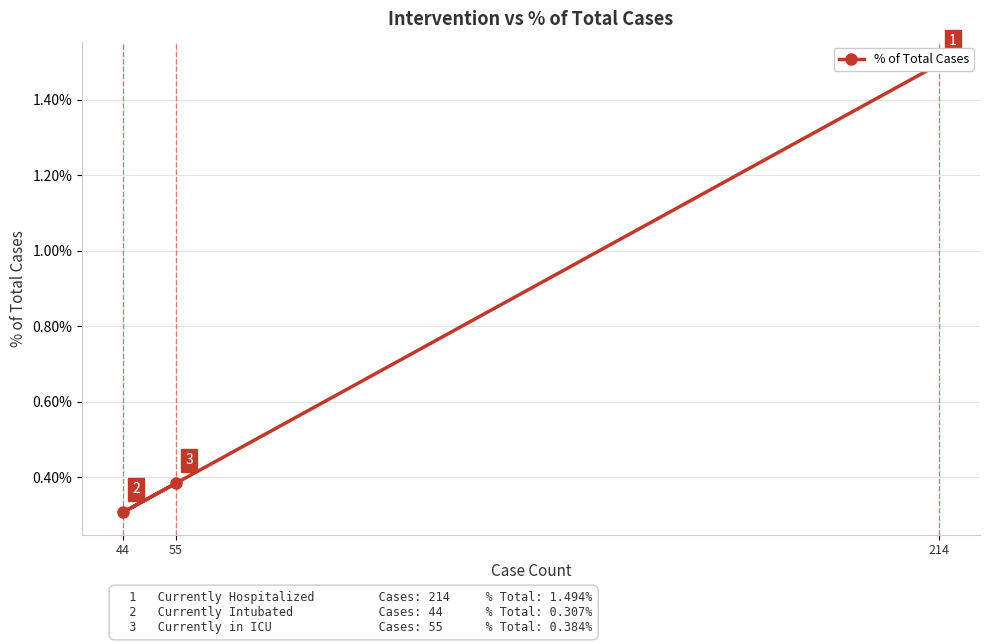

List the labels in order of value, largest first.

214, 55, 44